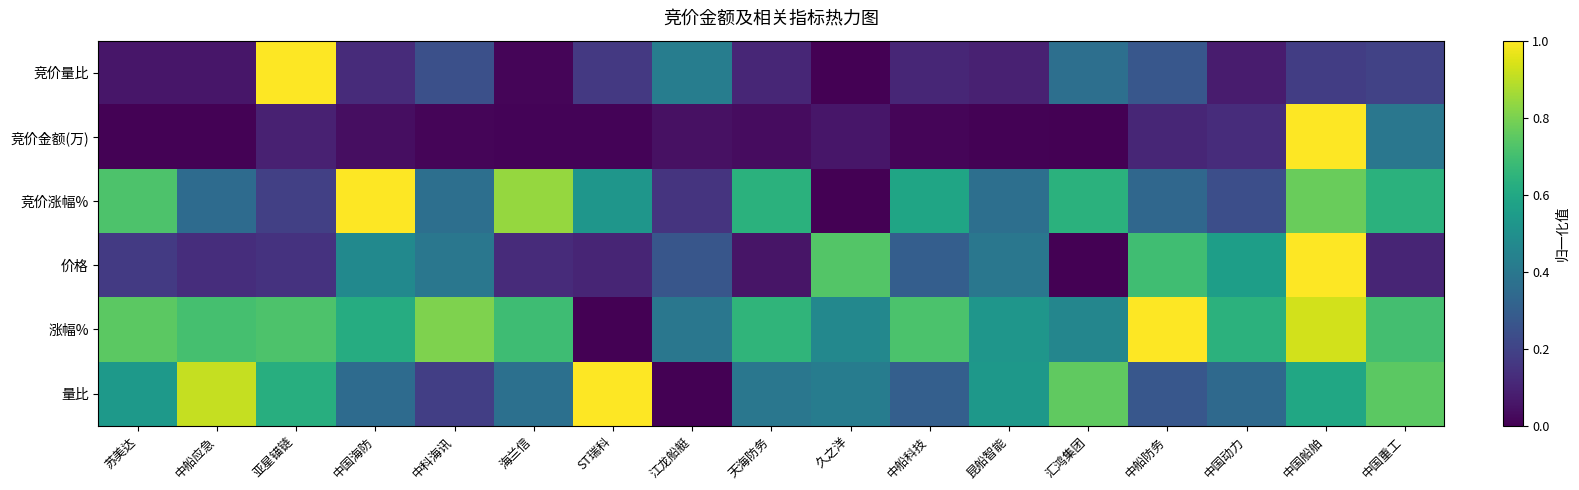

At 中科海讯, list the series in order from largest to smallest.

涨幅%, 价格, 竞价涨幅%, 竞价量比, 量比, 竞价金额(万)